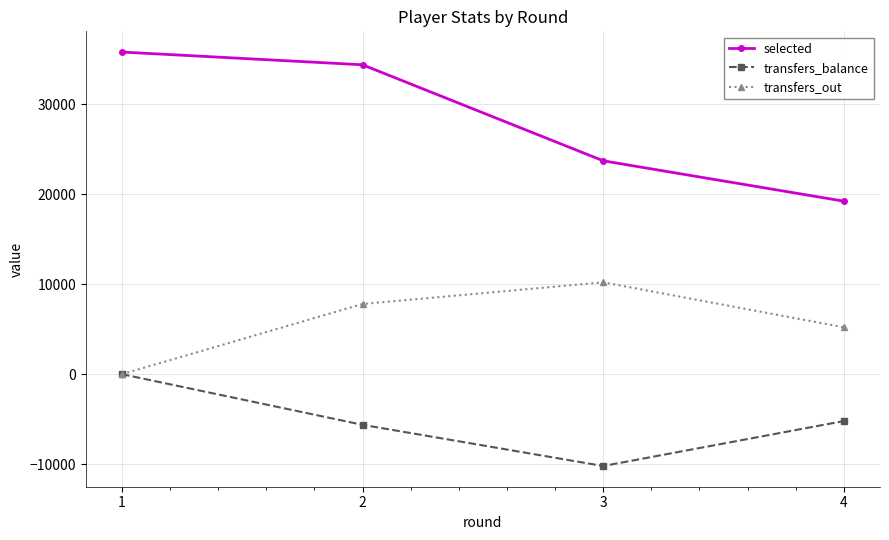

Is this an area chart (filled region under the line)?

No